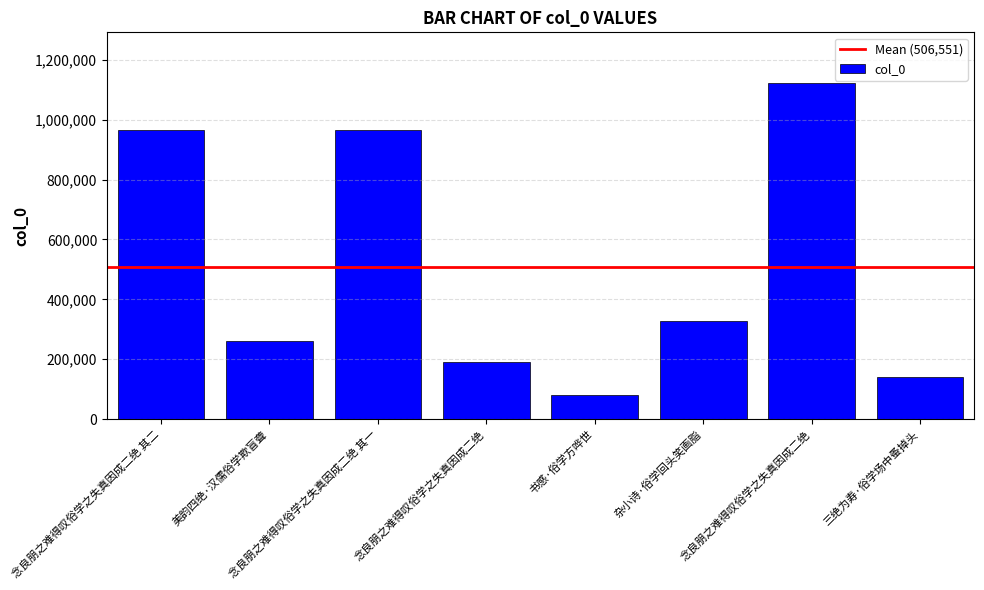

How many values are below 326198?

4